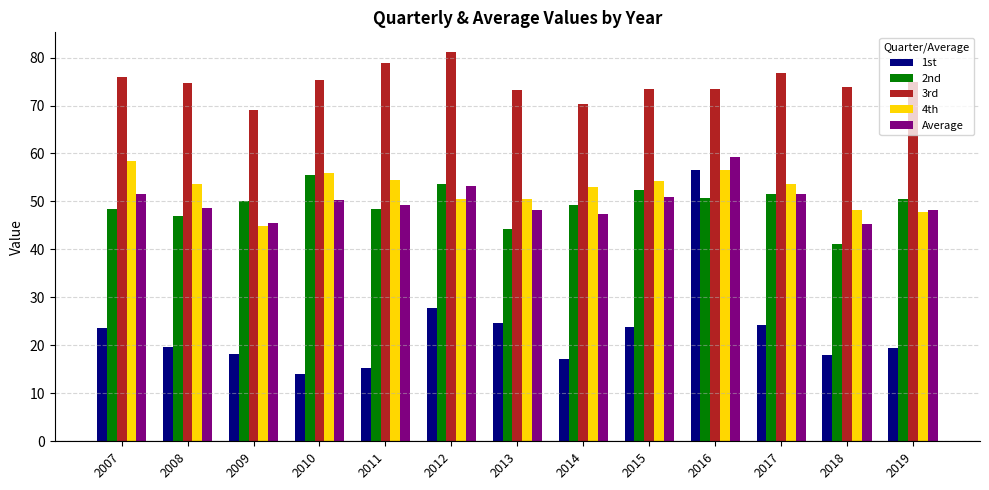

What is the sum of the 4th values at 2018 and 2007?

106.5